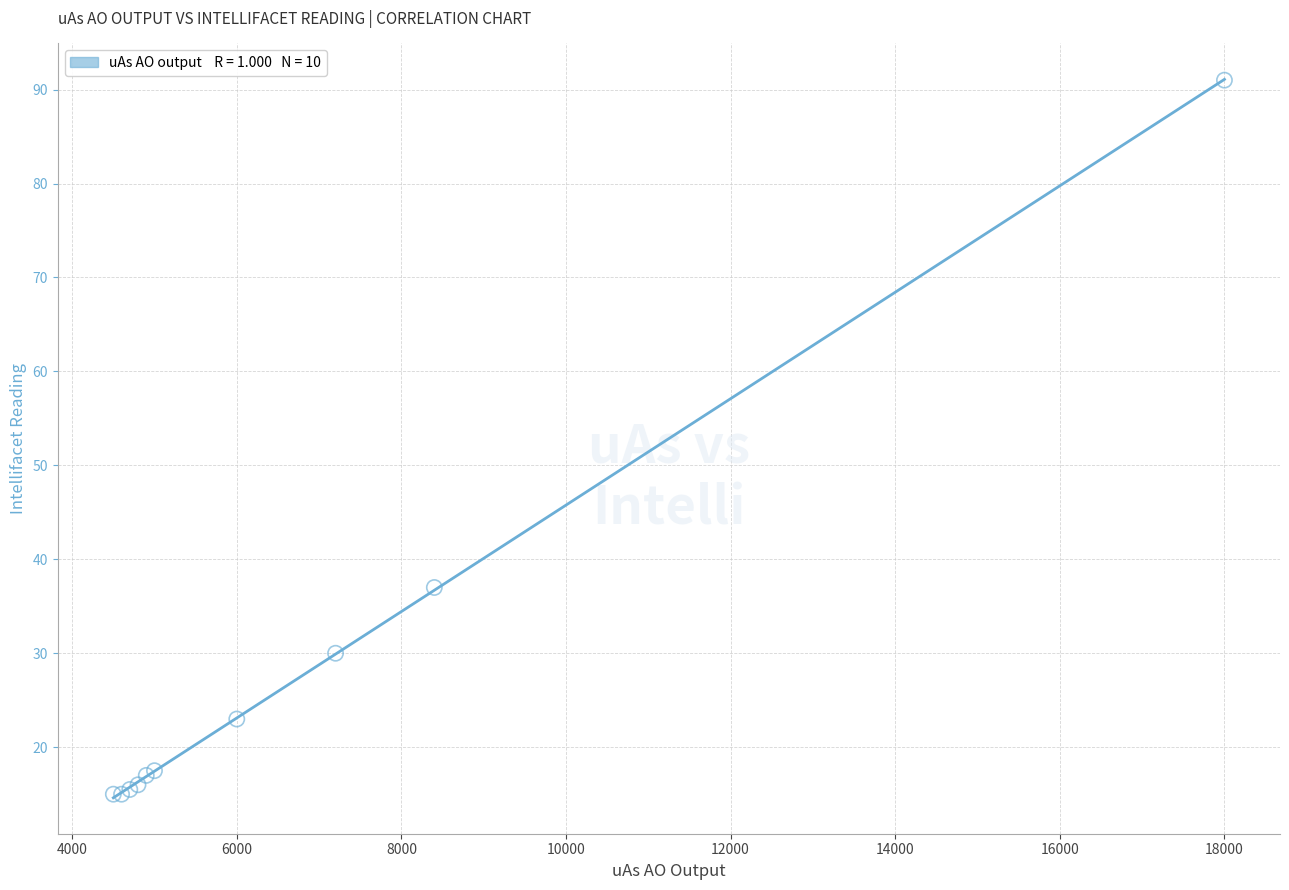

What Y value in the scatter plot is closest to 53?

37.0